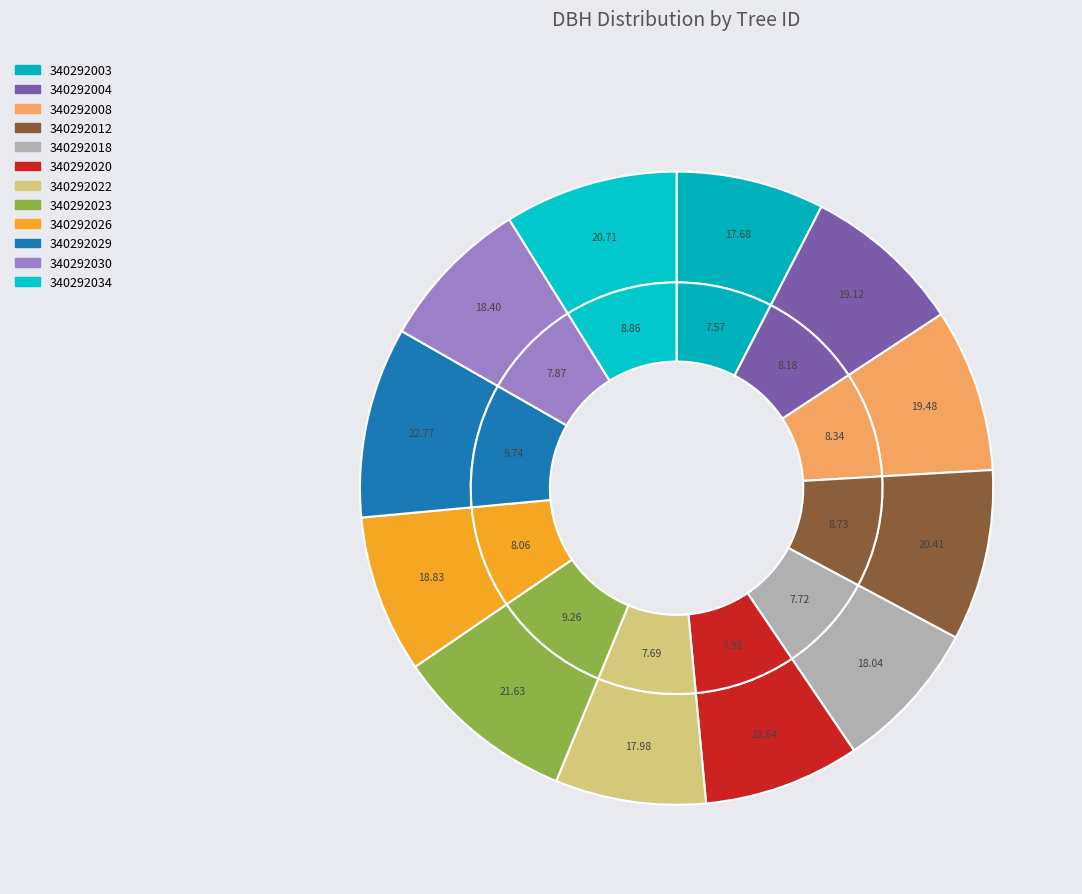

To the nearest percent, what portion does 340292012 represent?

9%